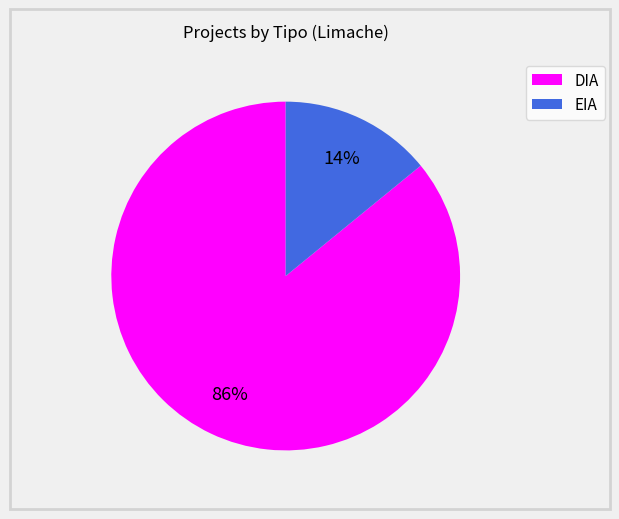

To the nearest percent, what percentage of the pie is EIA?

14%